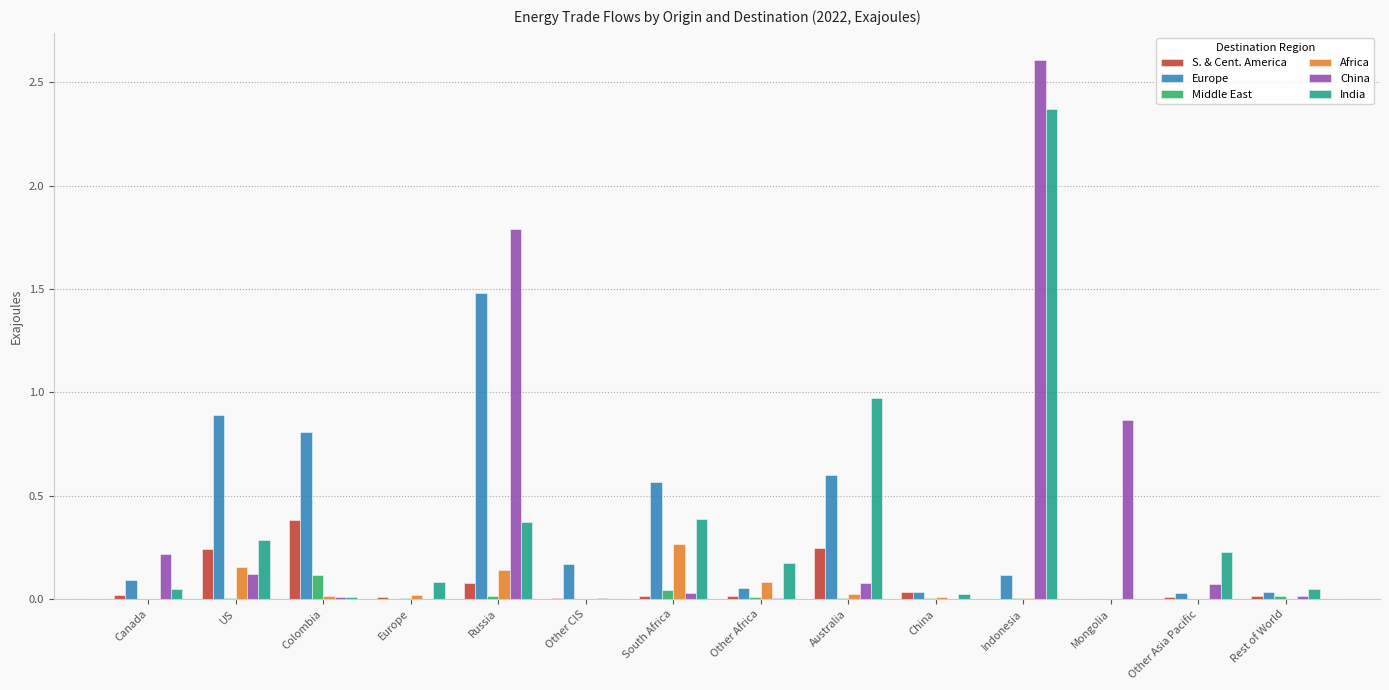

Which category has the highest value across all series?

Indonesia